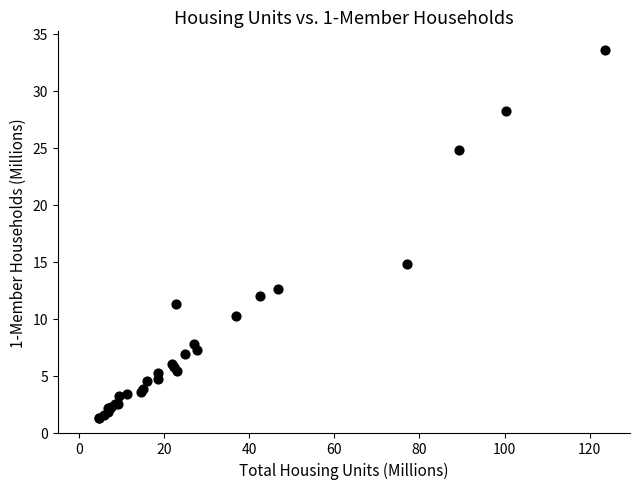

What Y value in the scatter plot is closest to 17?

14.8